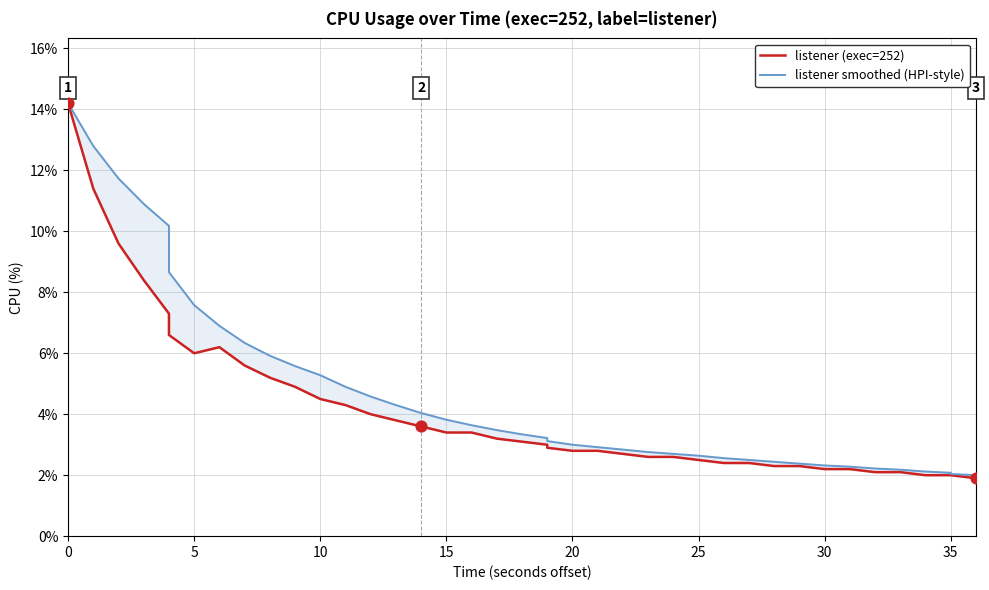

At how many categories does at least one series exceed 2?

39